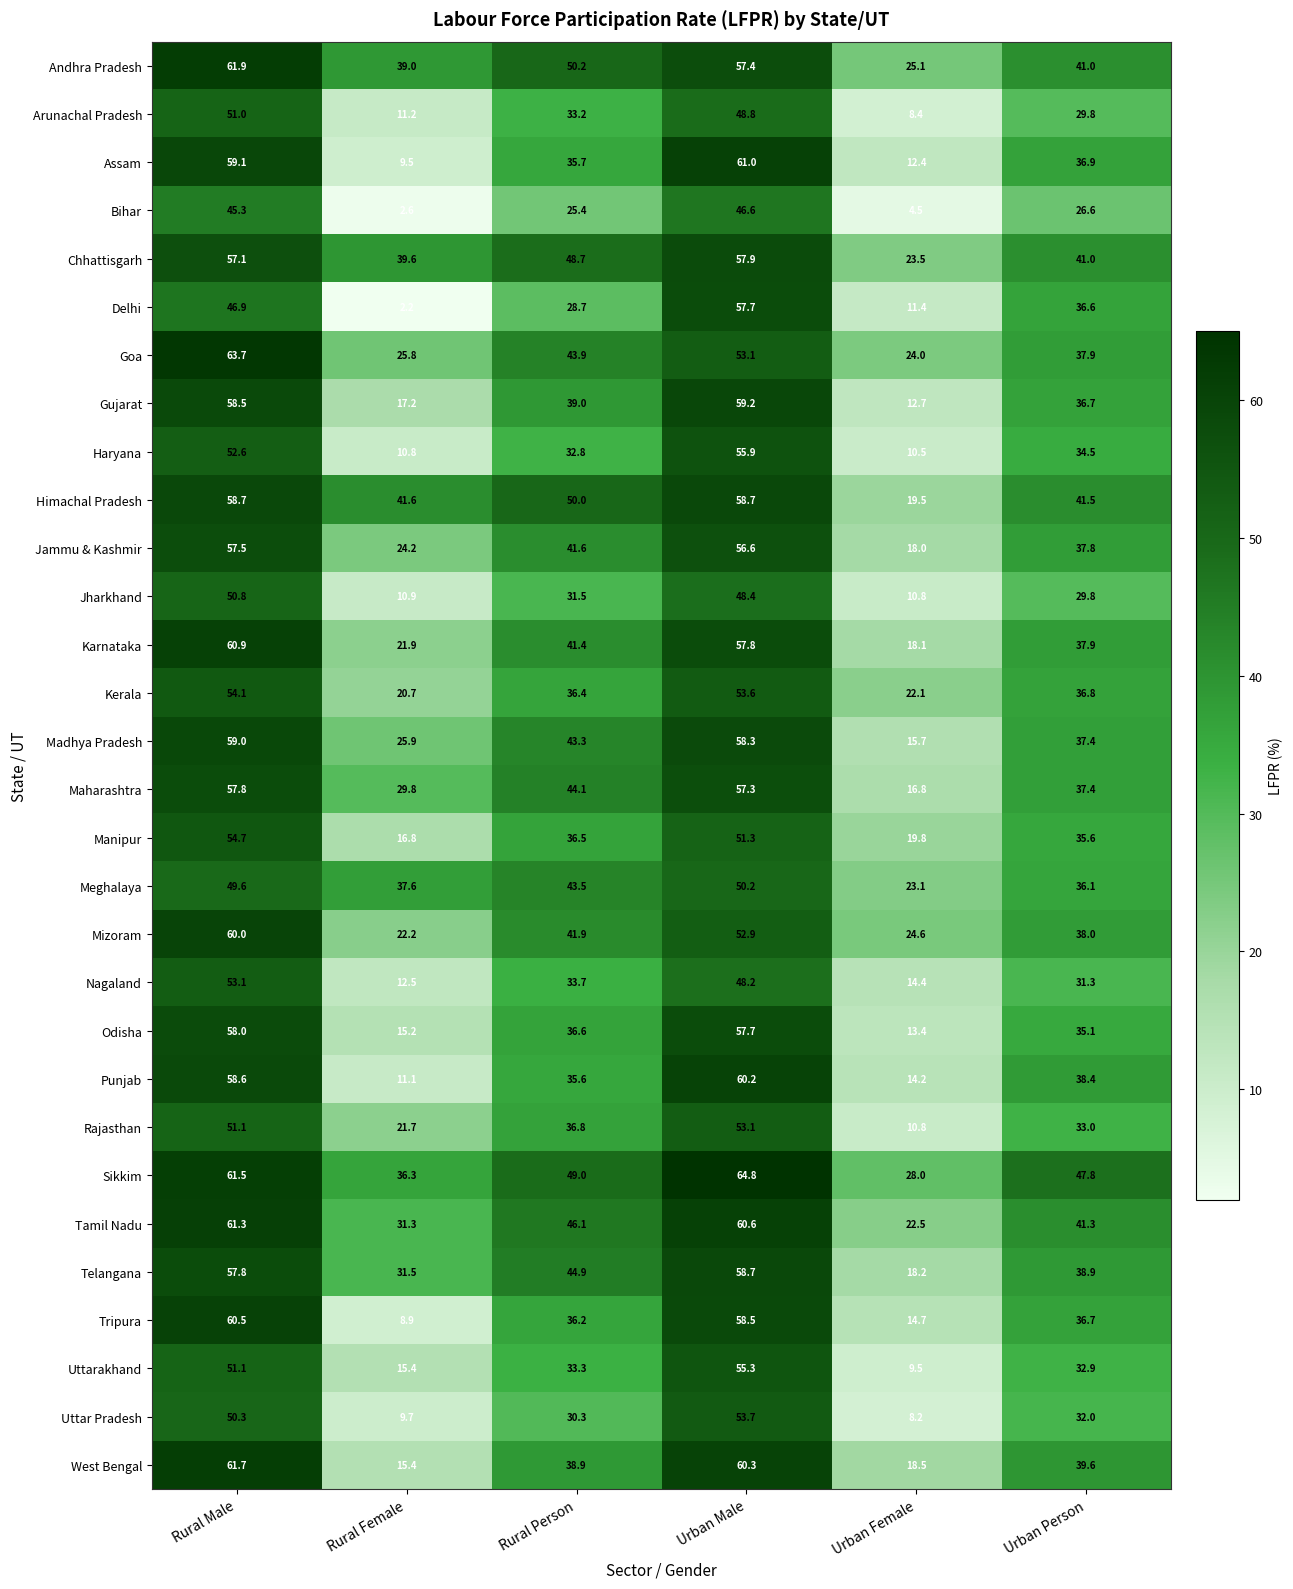

At which category is the sum across all series the highest?

Rural Male